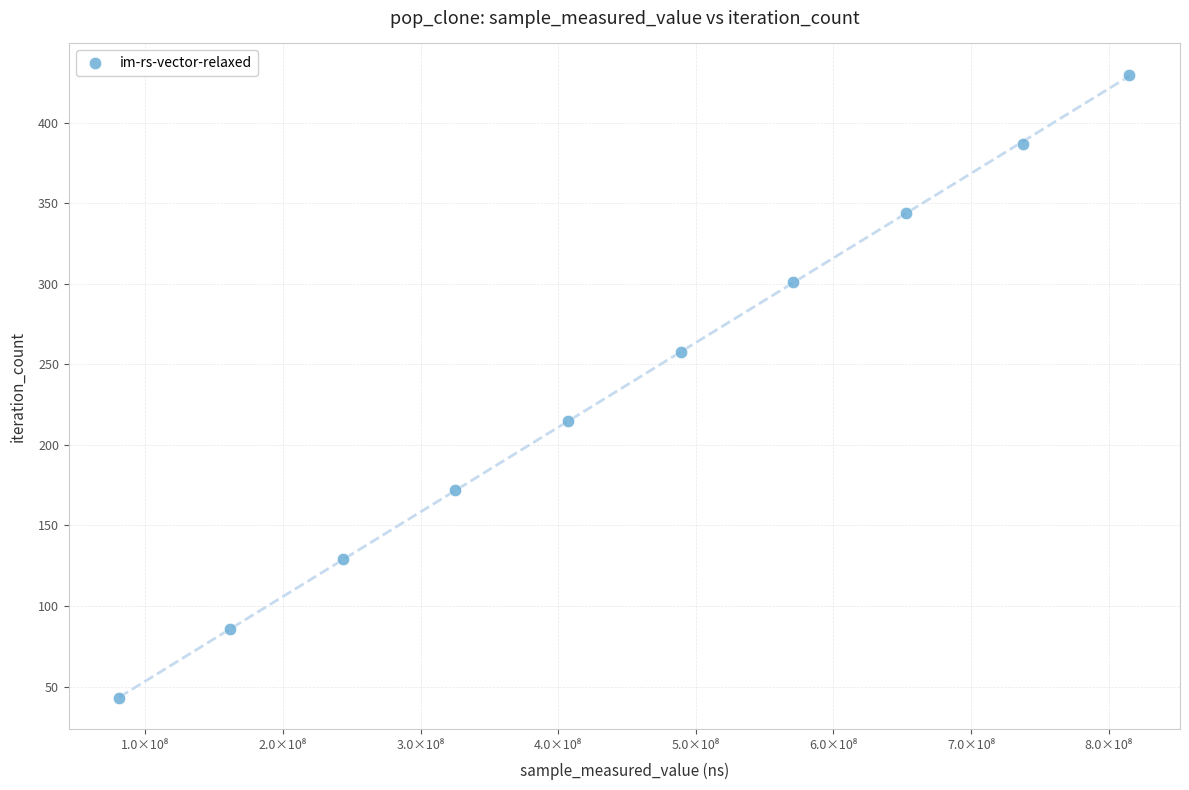

What is the range of Y values (max minus min)?

387